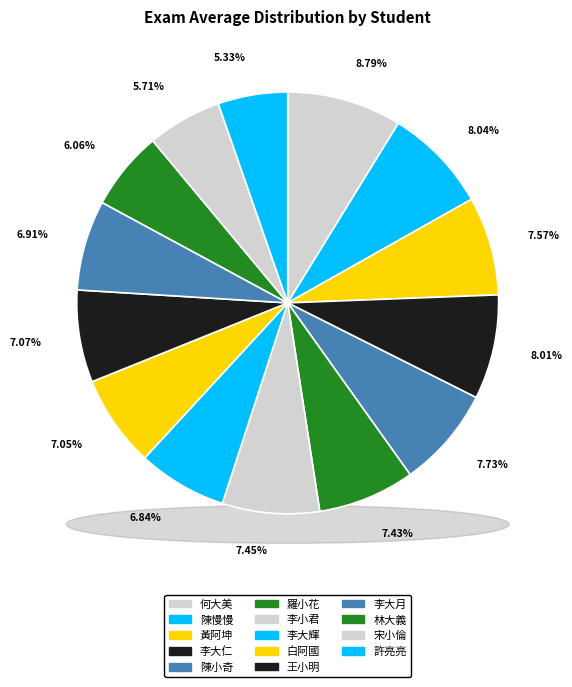

Approximately how many times larger is the value at 陳小奇 compared to 白阿國?

1.1